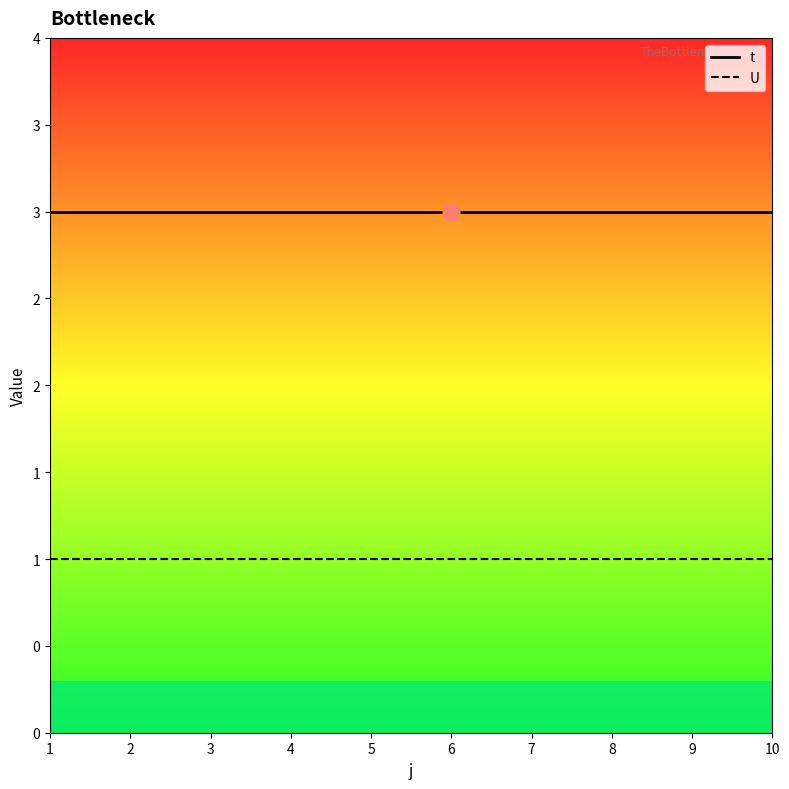

What is the minimum value for t?

3